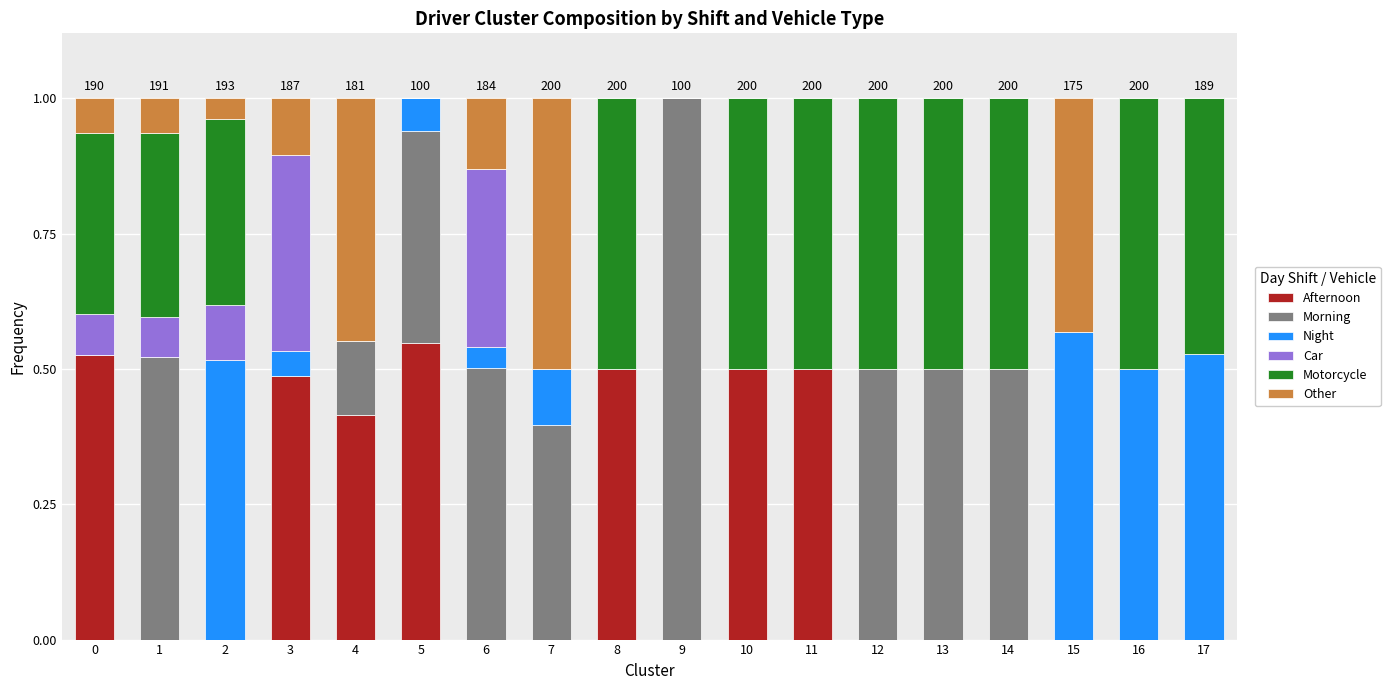

What is the total value across all series at 13?

1.0